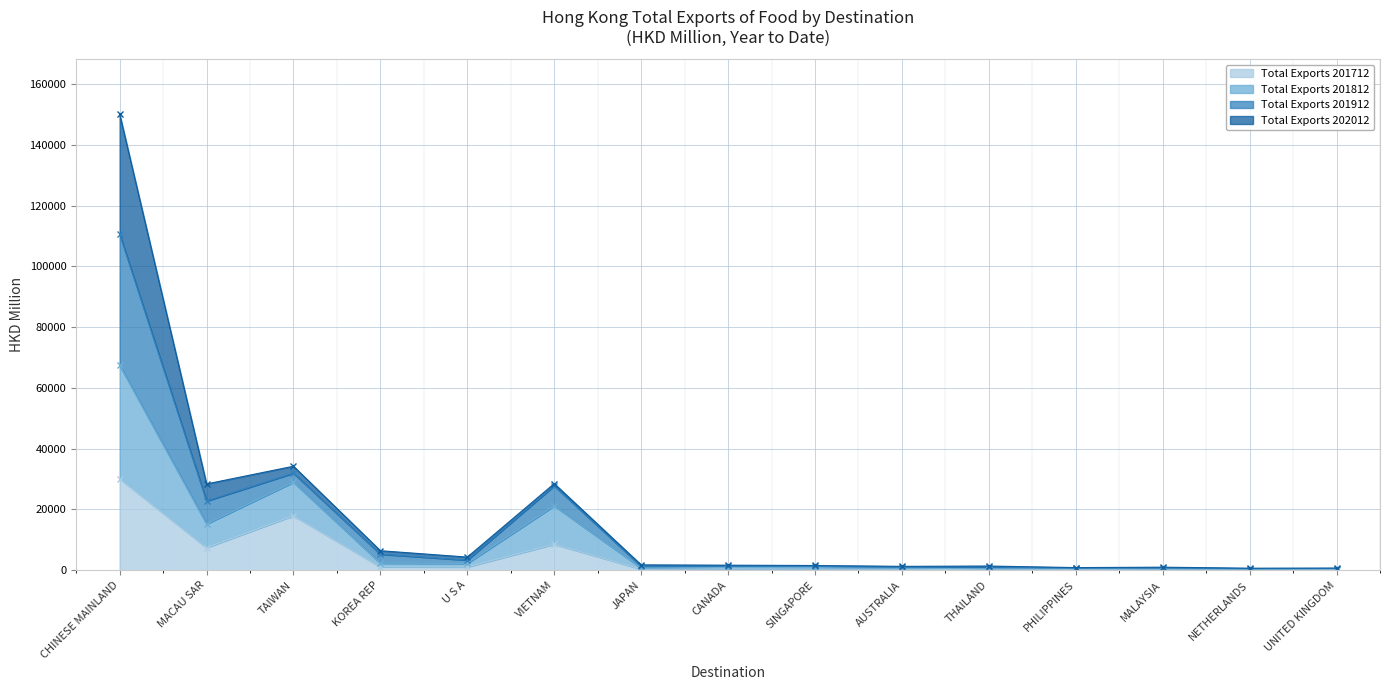

What is the difference between the second highest and minimum values in the Total Exports 201912 series?

33571.0